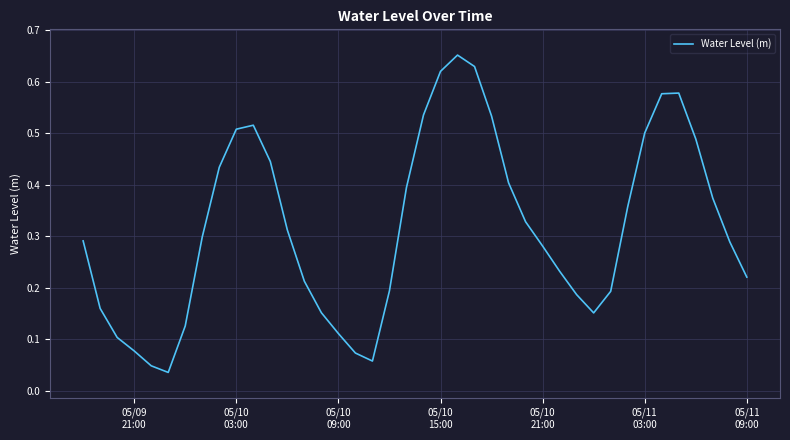

How many lines are shown in the chart?

1